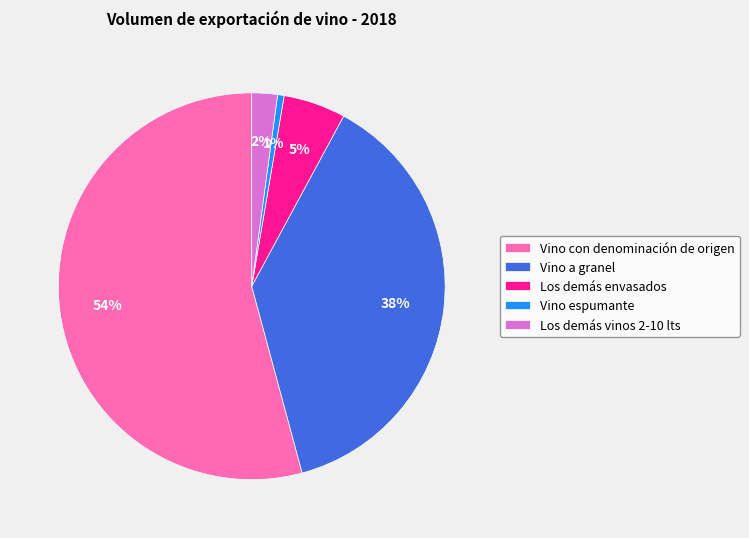

To the nearest percent, what is the combined percentage of Vino espumante and Los demás envasados?

6%